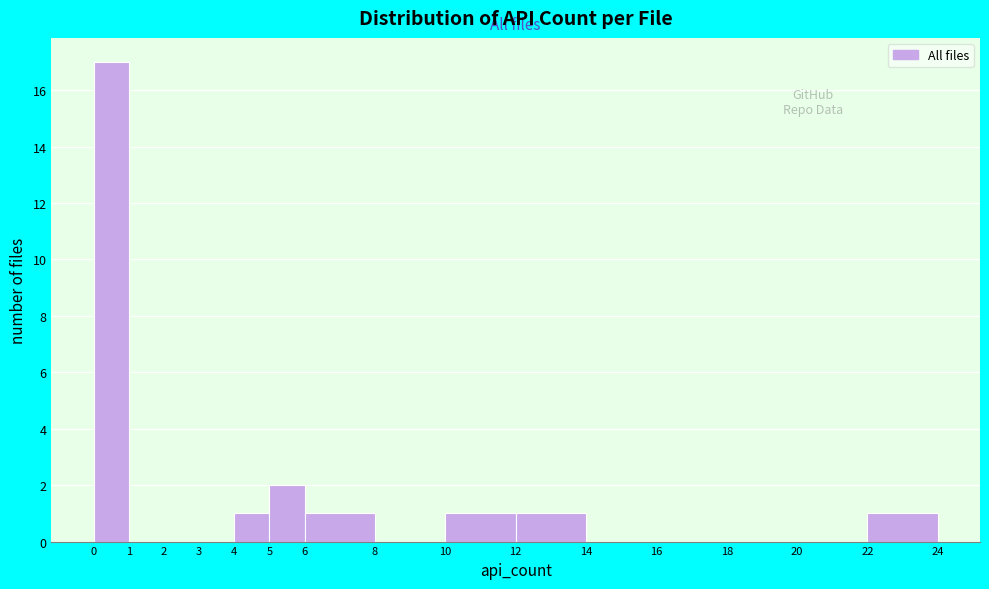

Reading left to right, transcribe this chart: for each bar, give the range it covers on the x-axis and its height. The values are not printed on the chart, so give them approximately, as read against the axis.

0 to 1: 17
1 to 2: 0
2 to 3: 0
3 to 4: 0
4 to 5: 1
5 to 6: 2
6 to 8: 1
8 to 10: 0
10 to 12: 1
12 to 14: 1
14 to 16: 0
16 to 18: 0
18 to 20: 0
20 to 22: 0
22 to 24: 1